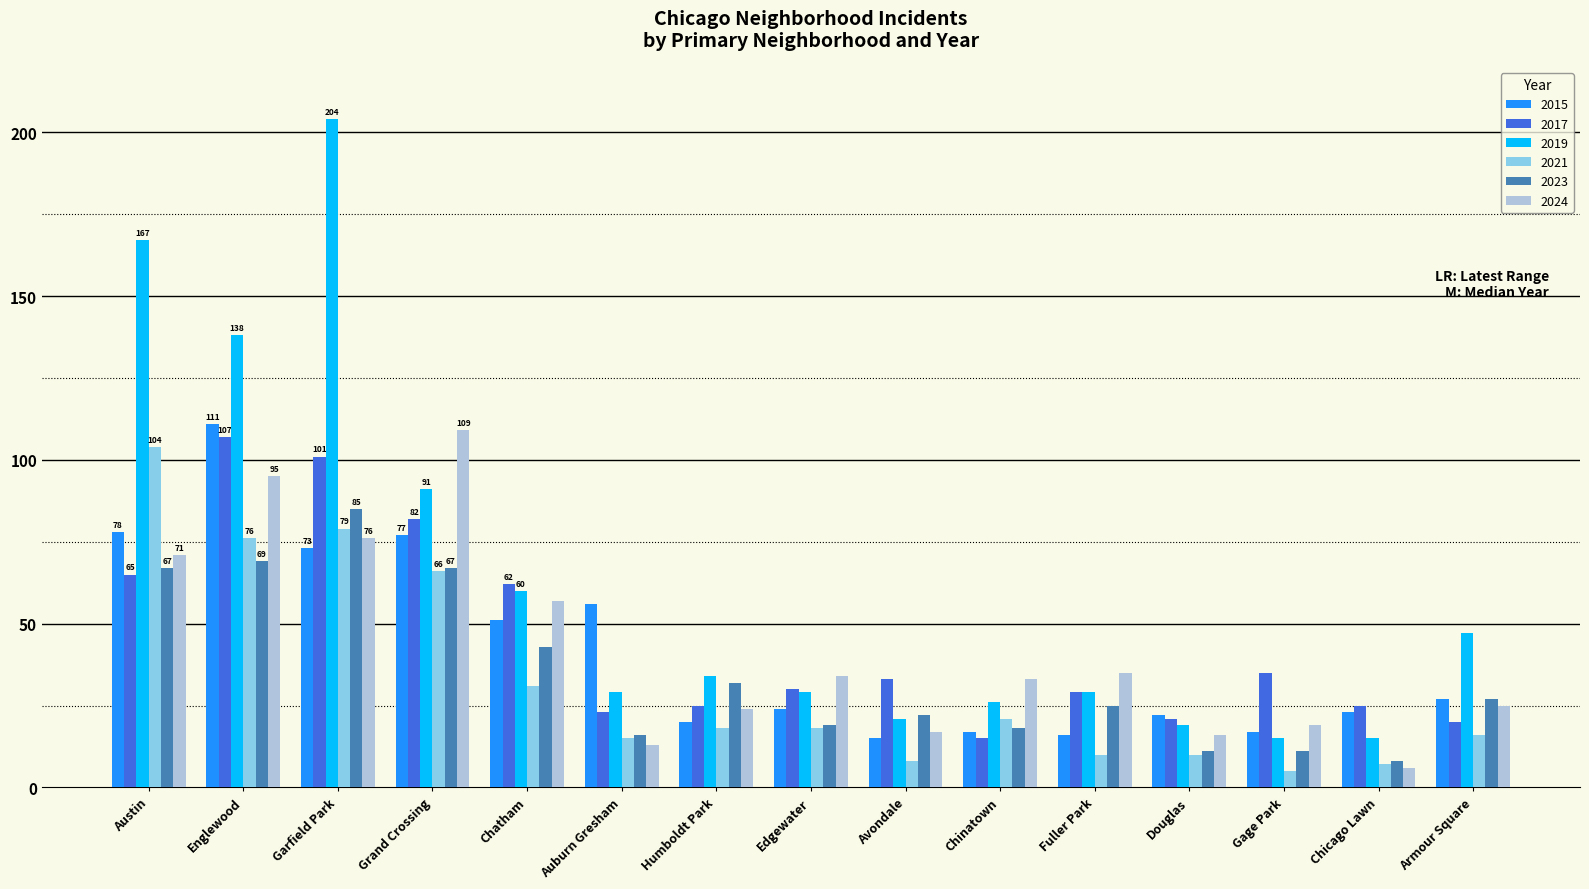

Reading left to right, list all the values displayed in this chart.

2015: 78	111	73	77	51	56	20	24	15	17	16	22	17	23	27
2017: 65	107	101	82	62	23	25	30	33	15	29	21	35	25	20
2019: 167	138	204	91	60	29	34	29	21	26	29	19	15	15	47
2021: 104	76	79	66	31	15	18	18	8	21	10	10	5	7	16
2023: 67	69	85	67	43	16	32	19	22	18	25	11	11	8	27
2024: 71	95	76	109	57	13	24	34	17	33	35	16	19	6	25